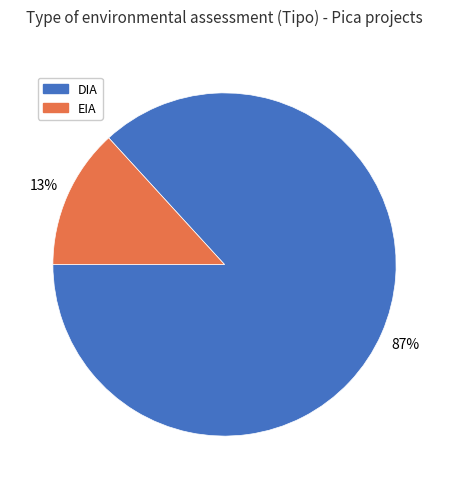

How many segments does this pie chart have?

2